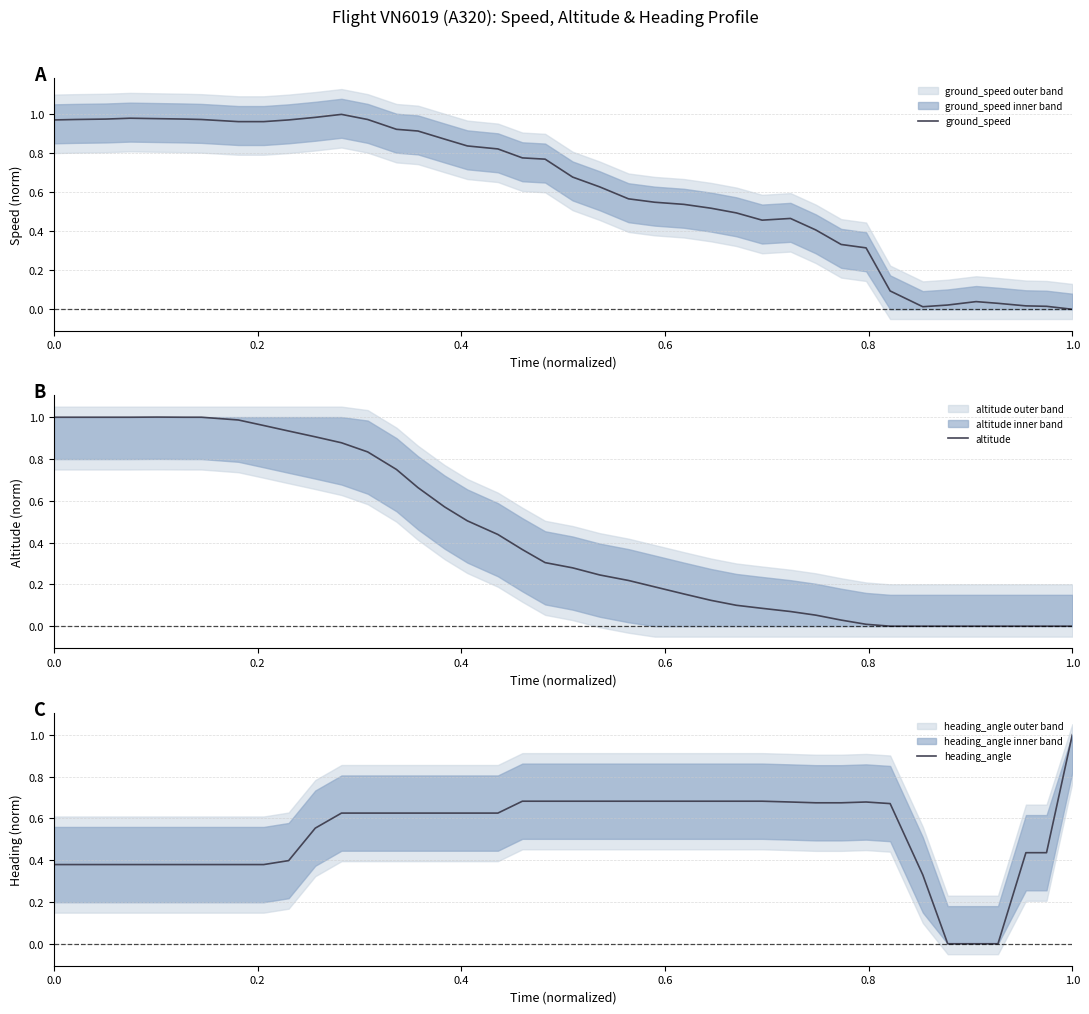

At which label does heading_angle reach its peak?

1.0